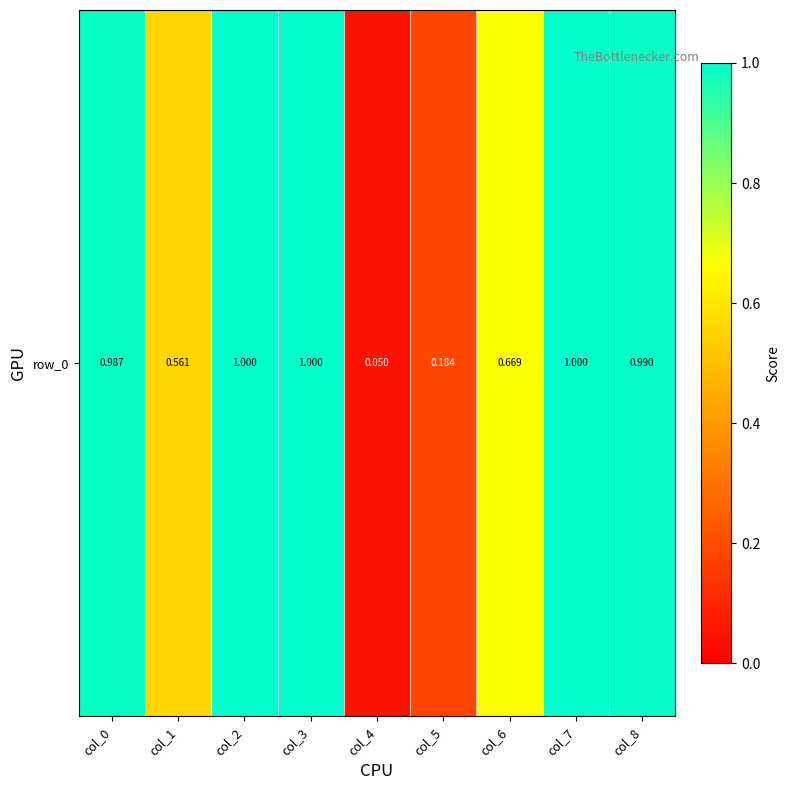

What is the change in value from col_1 to col_4?

-0.5